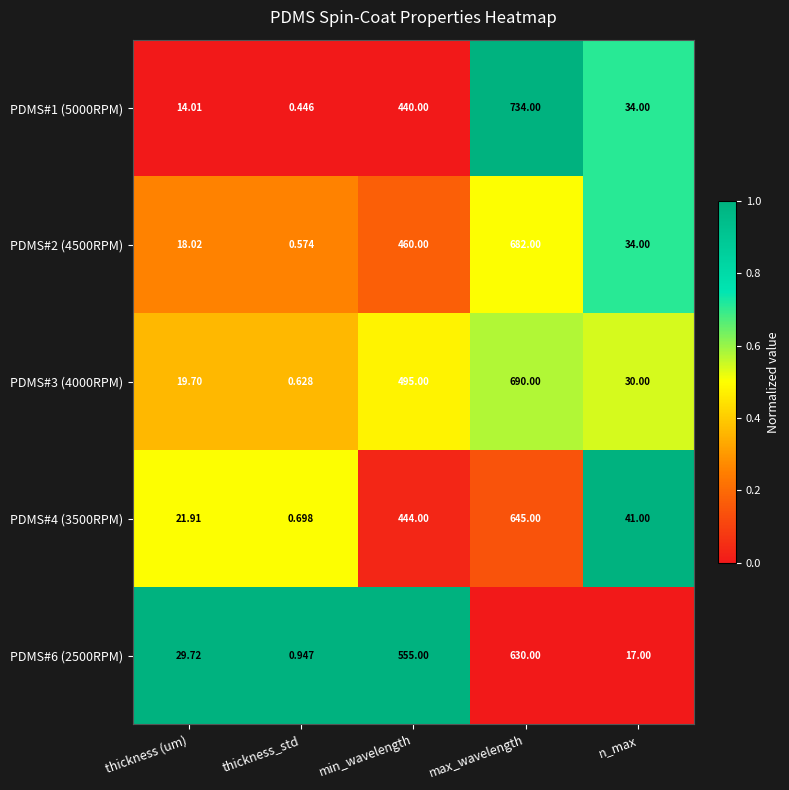

Where does the PDMS#4 (3500RPM) series first go above 41?

min_wavelength